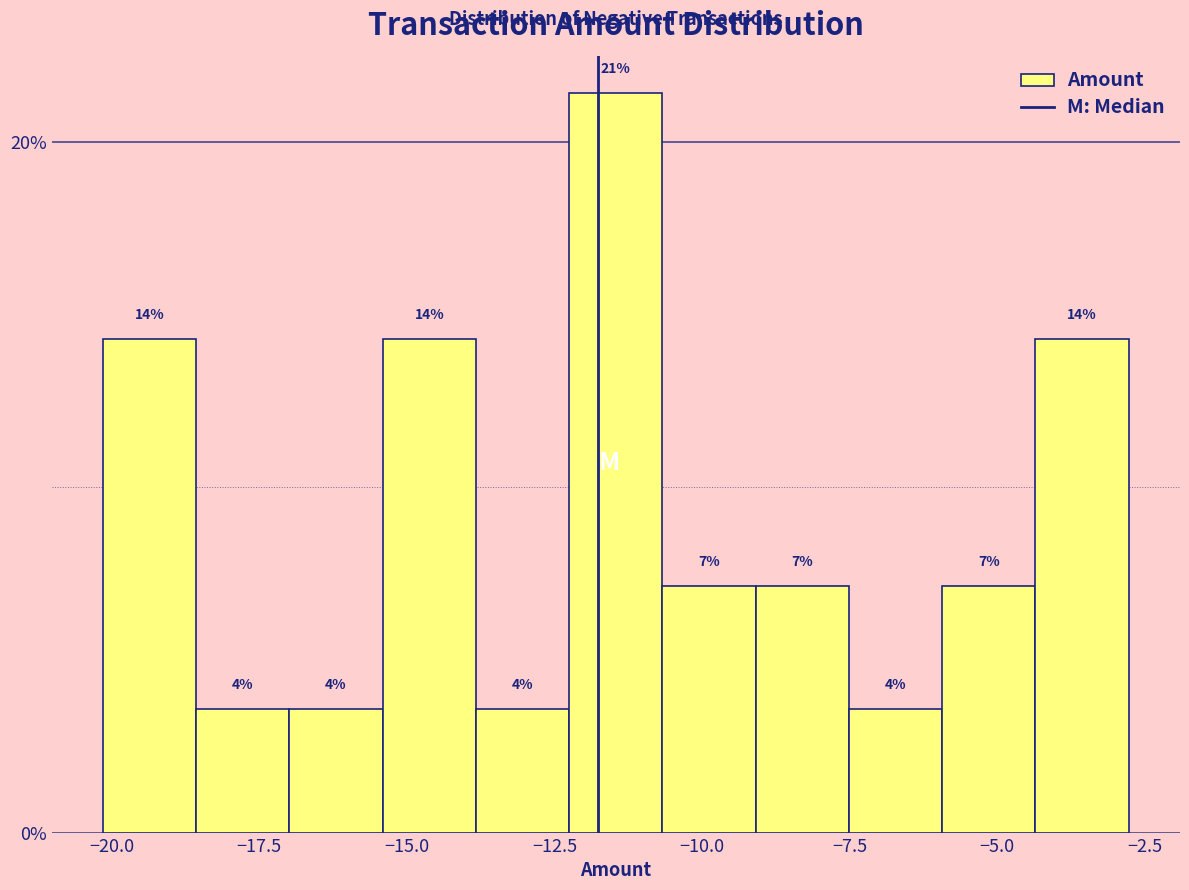

Read against the x-axis, roughly where is the centre of the tallest bar?

-11.5